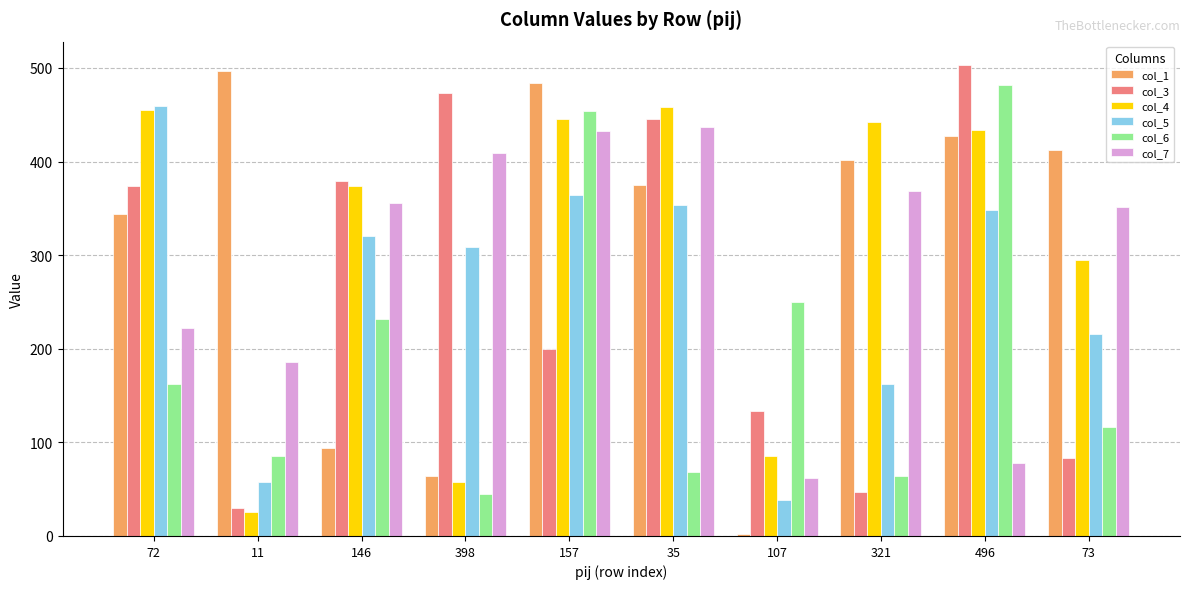

What is the average value of the col_6 series?

196